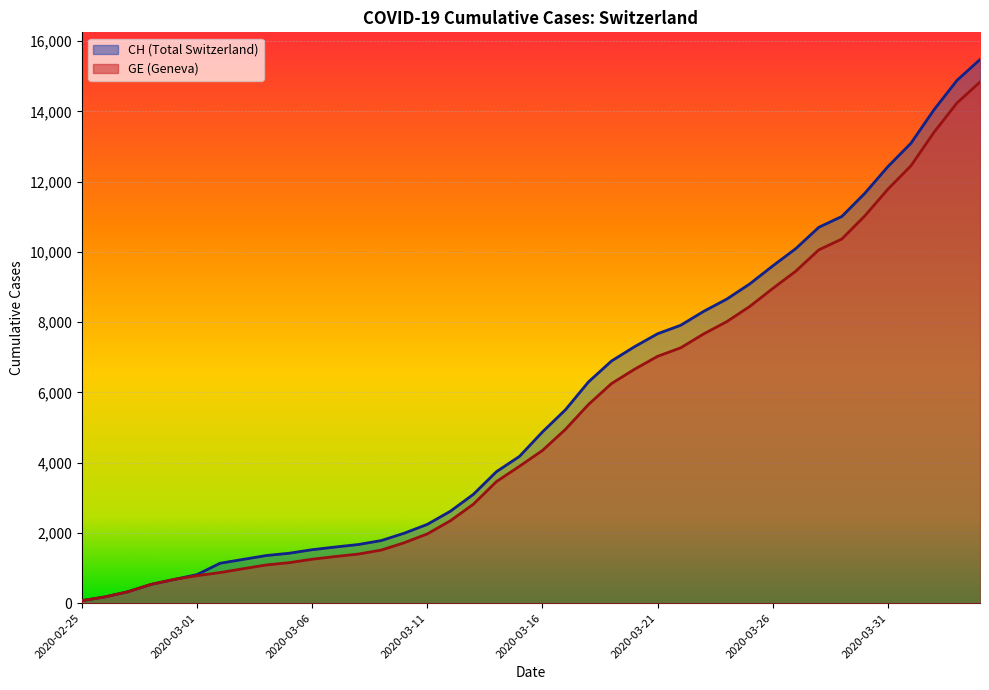

At which label is GE closest to 7452?

2020-03-22